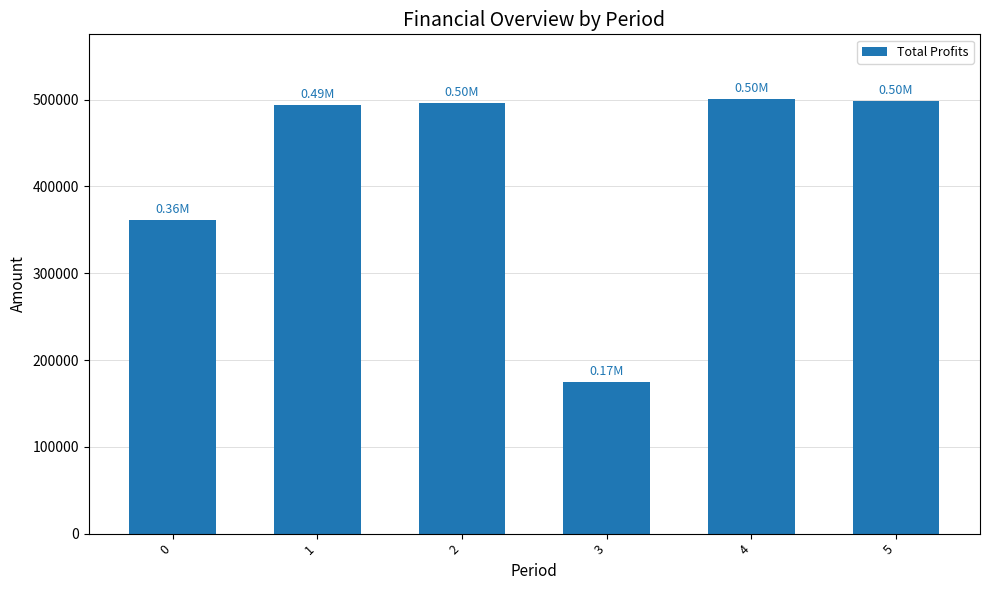

What is the maximum value shown in the chart?

500210.3